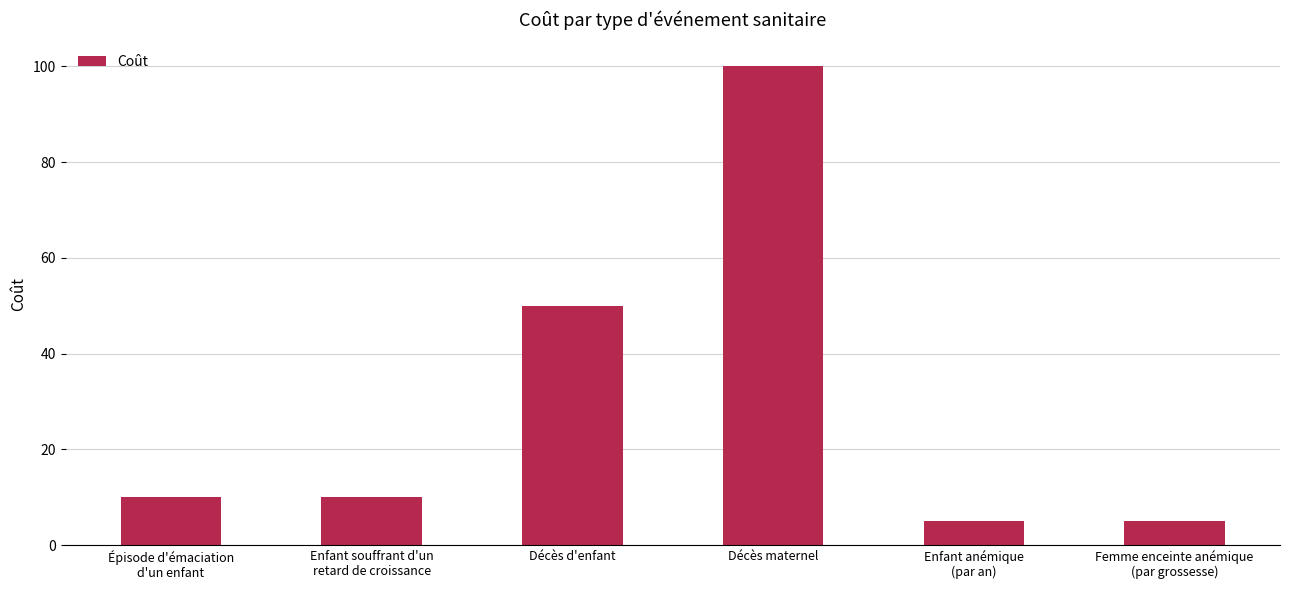

The value at Enfant anémique
(par an) is 5. True or false?

True